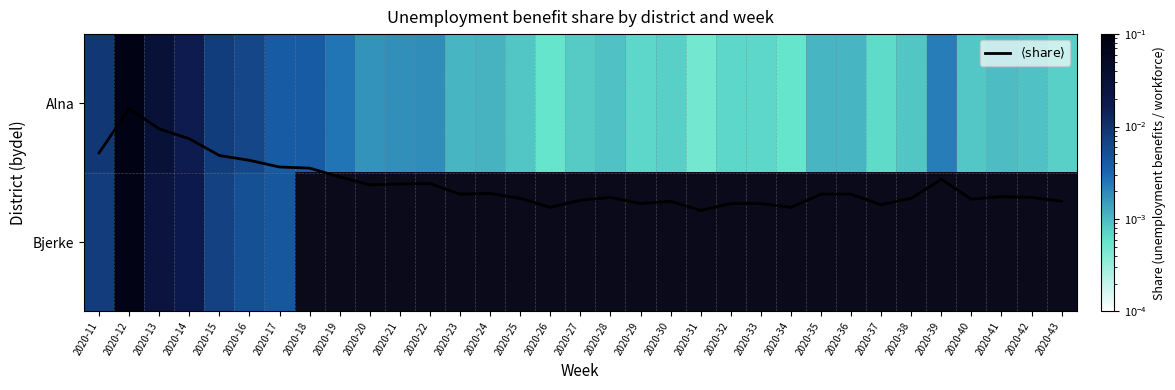

At how many categories does at least one series exceed 0?

33